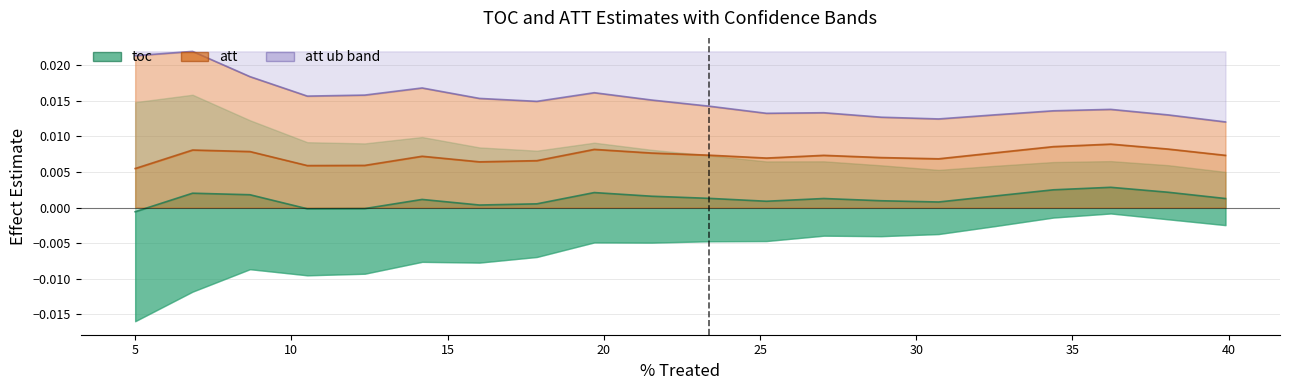

True or false: toc has a value of 0.0 at 35.

False